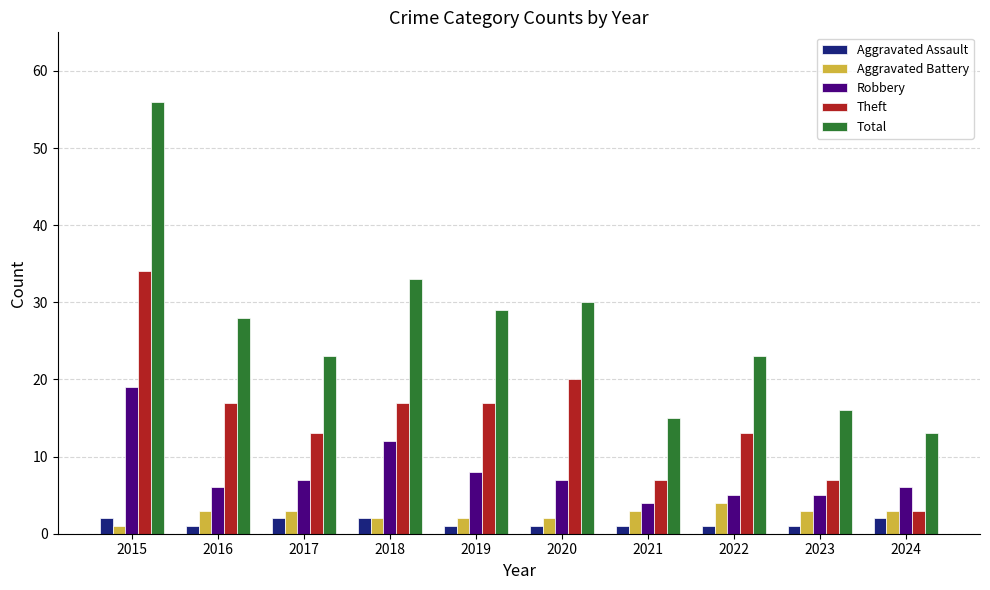

Which series has the widest spread of values?

Total